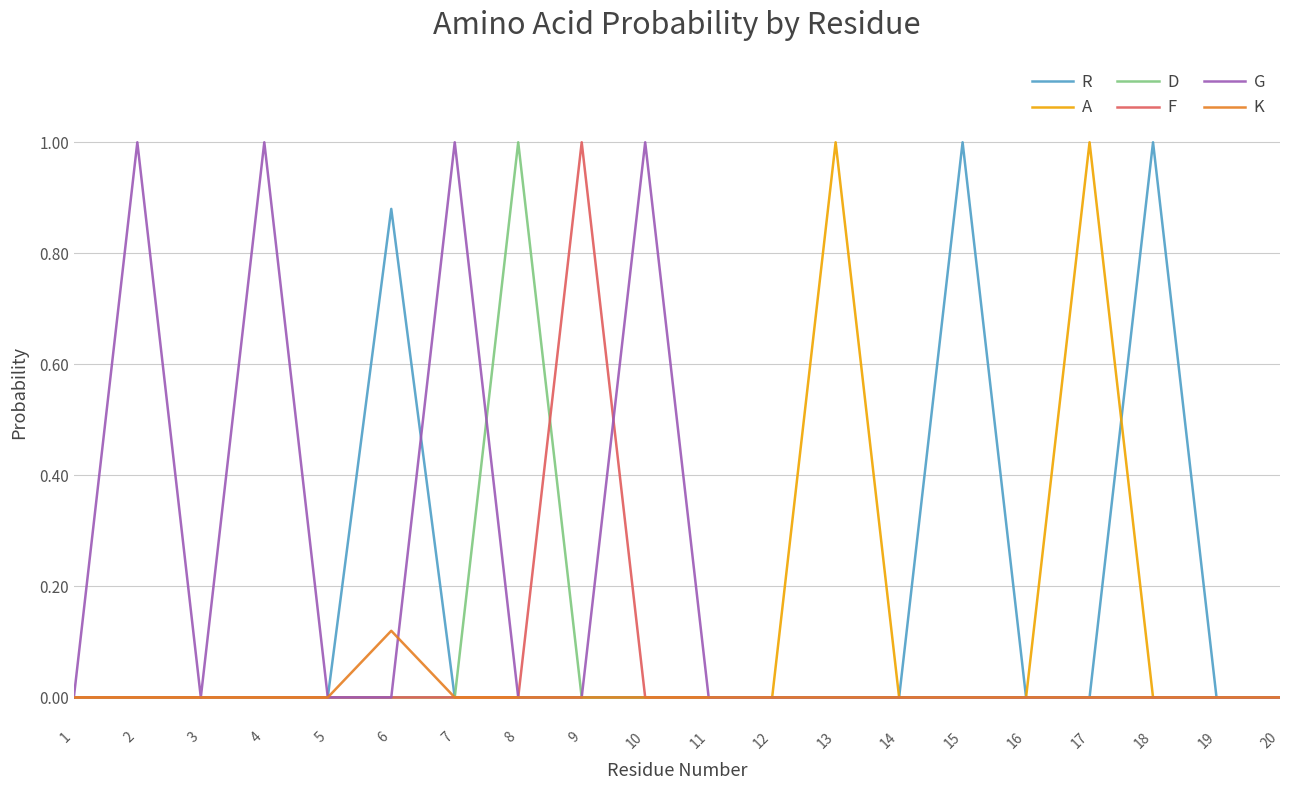

Between 9 and 12, which series saw the biggest shift?

F